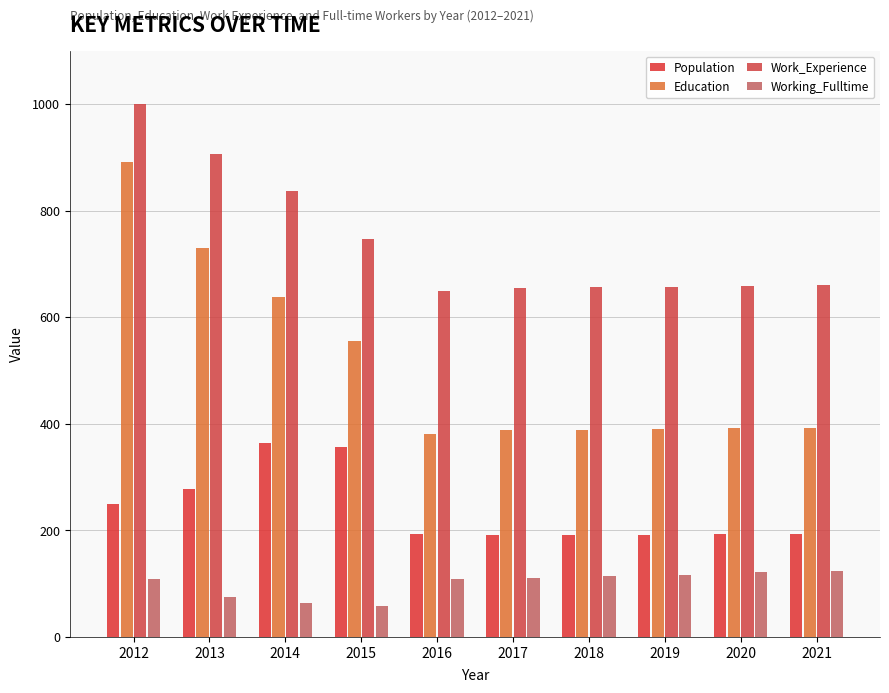

At which label does Working_Fulltime first exceed 111?

2018